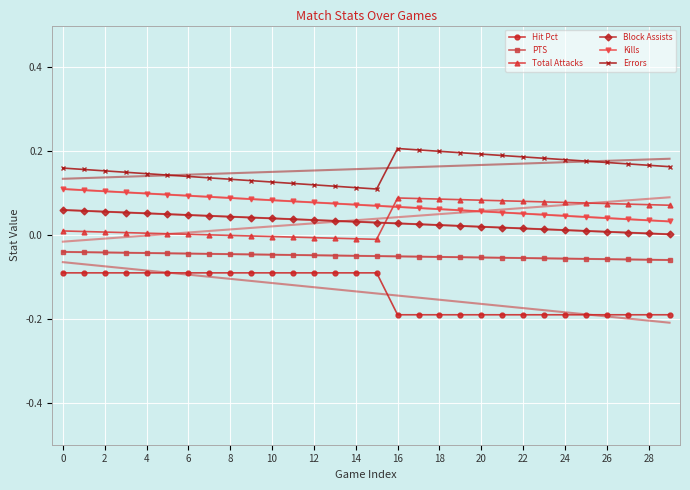

True or false: Kills and Total Attacks cross at least once.

True